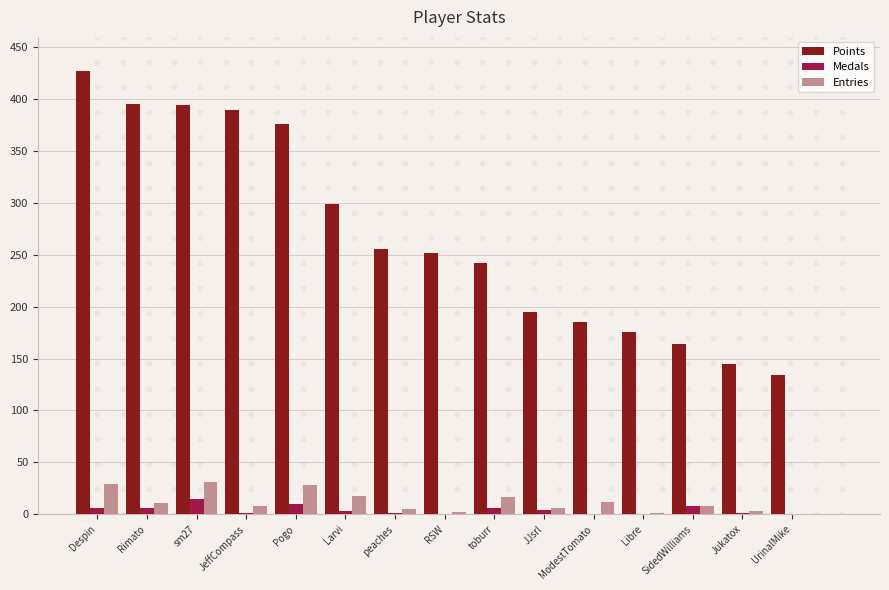

What is the total value across all series at UrinalMike?

134